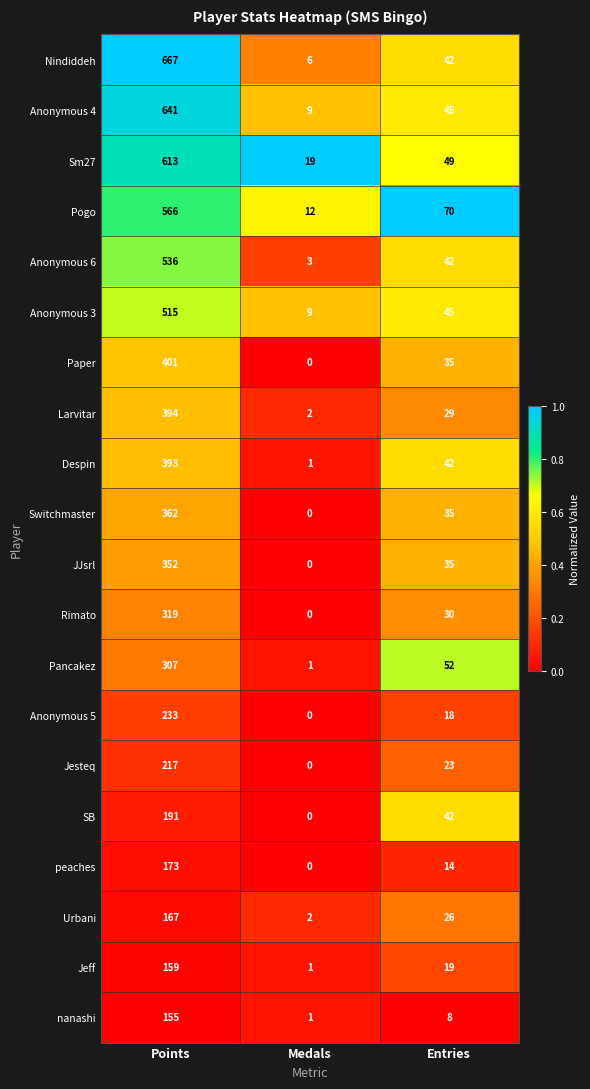

List the series in order of their peak value, lowest first.

nanashi, Jeff, Urbani, peaches, SB, Jesteq, Anonymous 5, Pancakez, Rimato, JJsrl, Switchmaster, Despin, Larvitar, Paper, Anonymous 3, Anonymous 6, Pogo, Sm27, Anonymous 4, Nindiddeh